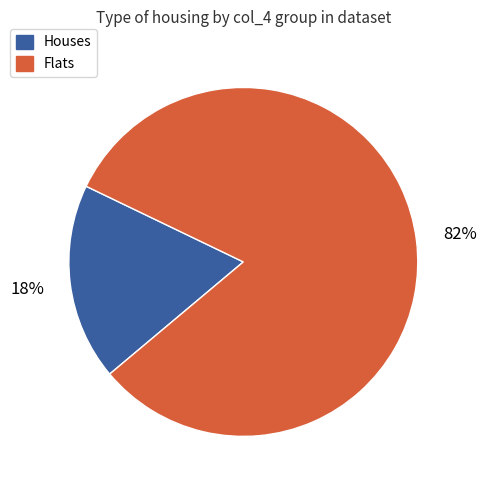

How many segments does this pie chart have?

2